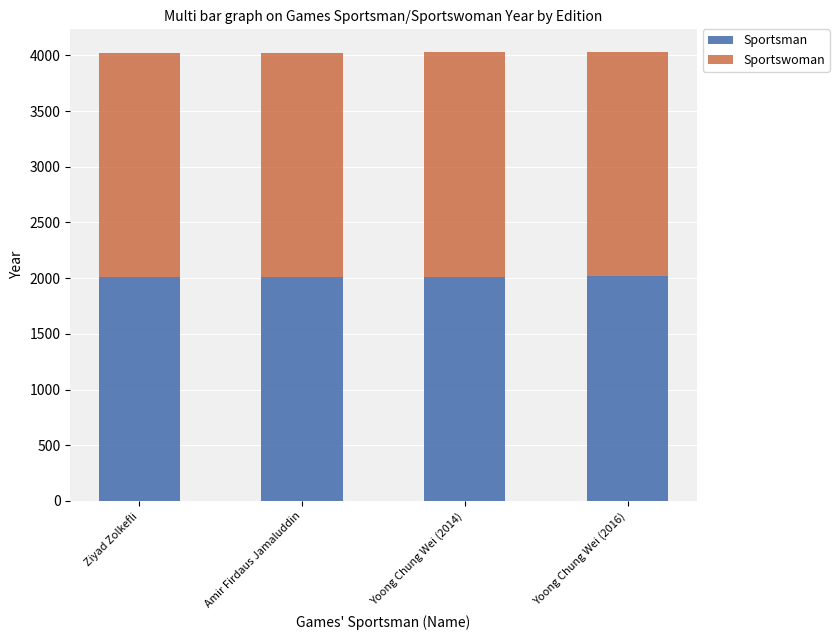

What is the highest value of the Sportsman series?

2016